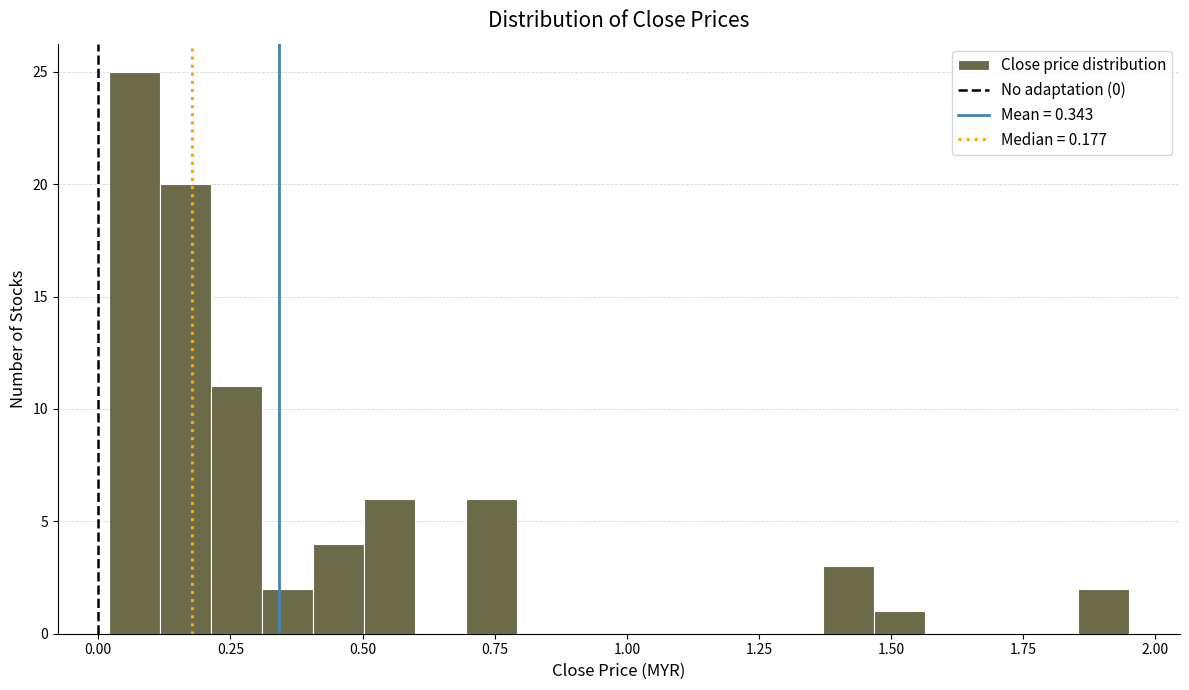

Around what value on the x-axis is the tallest bar? Give the approximate position of its centre, as read against the axis.

0.05